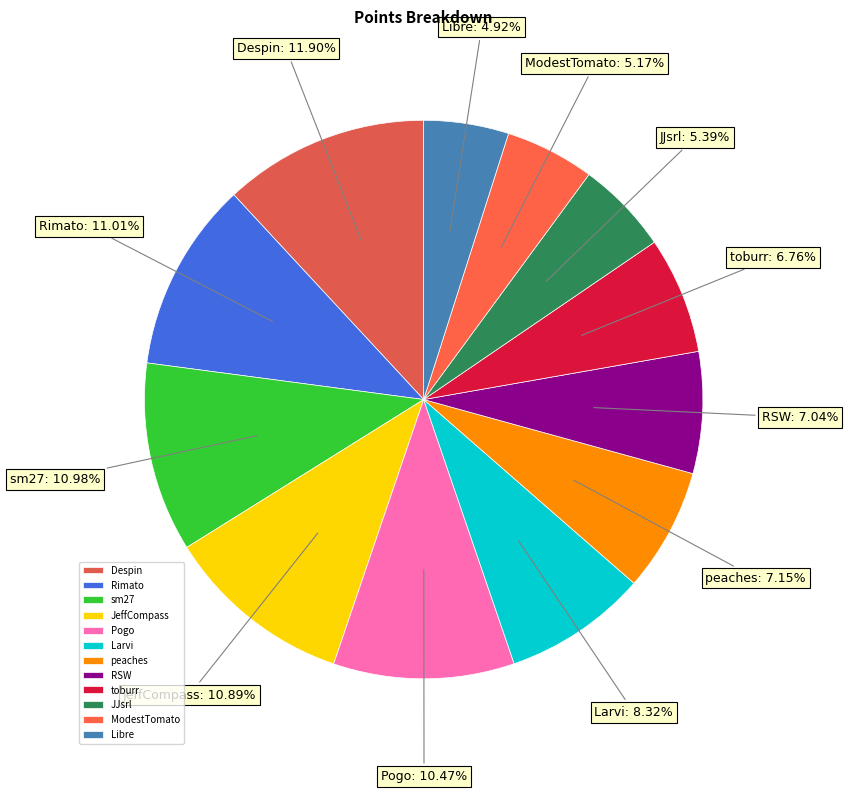

Which slice is the largest?

Despin